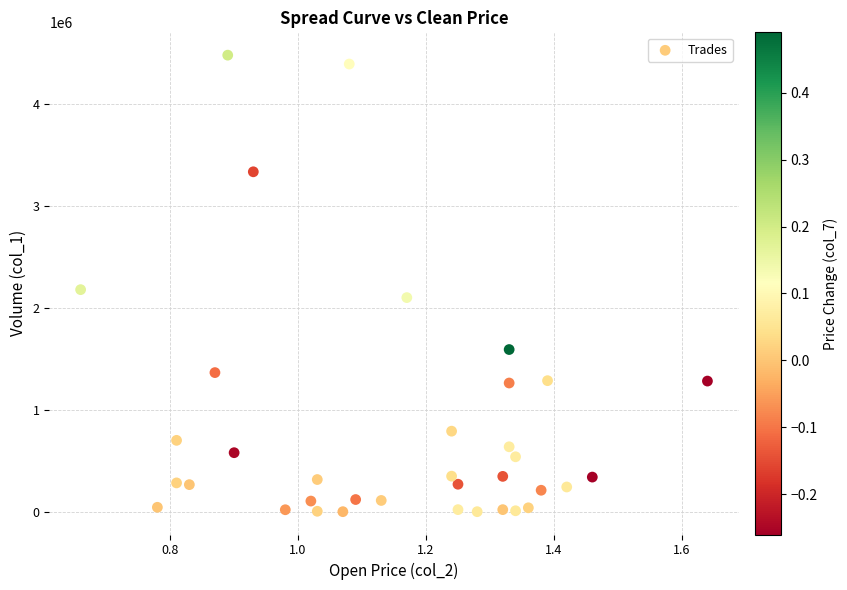

What is the range of Y values (max minus min)?

4474000